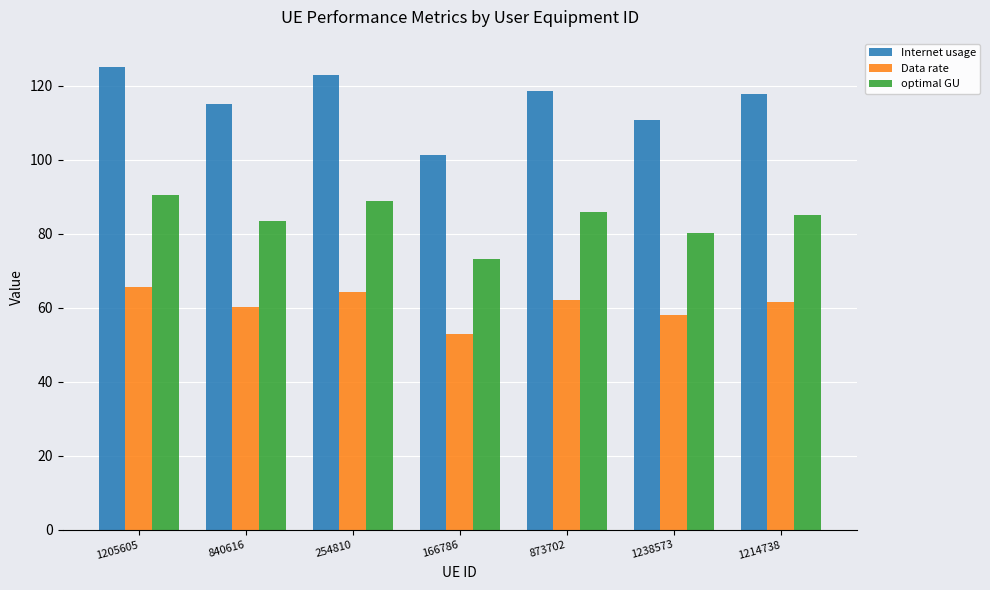

What are all the series names shown in the legend?

Internet usage, Data rate, optimal GU